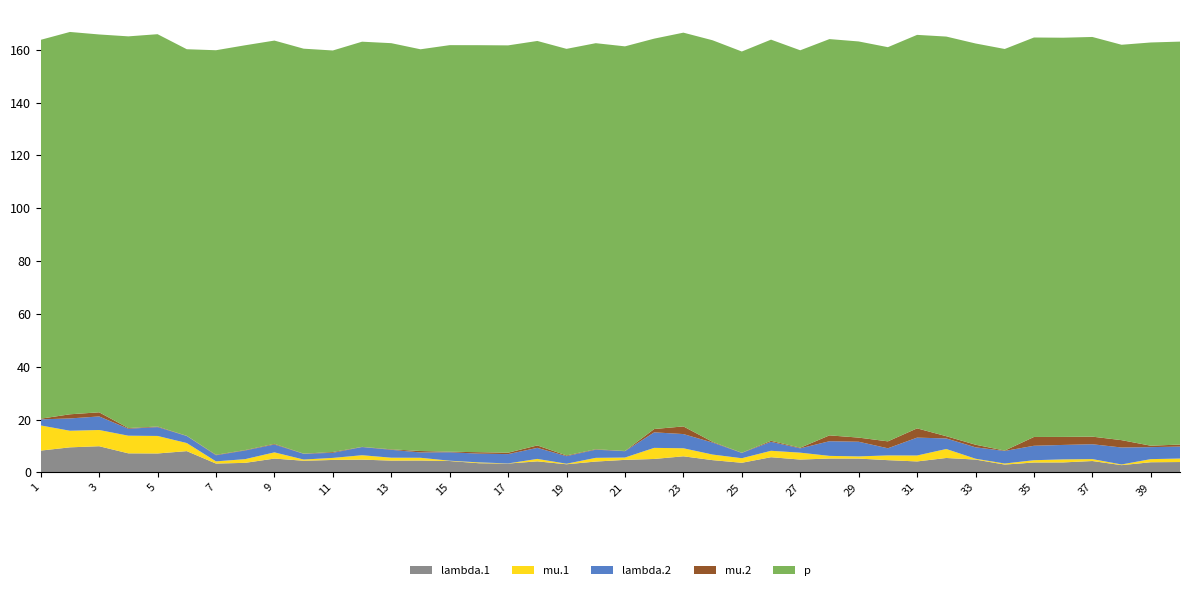

Reading left to right, list all the values displayed in this chart.

lambda.1: 8.2	9.5	9.9	7.2	7.1	8.0	3.3	3.6	5.2	4.4	4.7	4.8	4.4	4.5	4.3	3.4	3.3	4.2	3.1	4.1	4.7	5.1	6.1	4.6	3.6	5.7	4.8	5.2	5.2	4.6	4.1	5.4	4.8	2.9	3.7	3.7	4.3	2.7	3.8	3.9
mu.1: 9.5	6.3	6.1	6.7	6.6	3.1	0.8	1.4	2.3	0.5	0.8	1.7	1.1	1.0	0.1	0.3	0.0	0.9	0.2	1.4	0.9	4.2	3.0	2.1	1.7	2.4	2.6	1.0	0.8	1.8	2.2	3.4	0.3	0.4	0.9	1.2	0.7	0.3	1.2	1.3
lambda.2: 2.3	4.7	5.1	2.6	3.3	2.7	2.3	3.3	3.0	2.2	1.9	3.1	3.0	2.0	3.2	3.3	3.5	4.2	2.9	3.1	2.4	5.9	5.4	4.5	2.0	3.4	1.6	5.6	5.5	2.7	6.8	4.0	4.3	4.8	5.5	5.5	5.6	6.4	4.5	4.5
mu.2: 0.3	1.6	1.6	0.3	0.2	0.1	0.2	0.2	0.2	0.1	0.3	0.1	0.2	0.5	0.2	0.5	0.5	0.9	0.3	0.2	0.1	1.3	2.9	0.3	0.1	0.4	0.2	2.2	1.6	2.6	3.5	0.8	1.0	0.1	3.3	3.0	2.9	2.8	0.5	0.8
p: 143.5	144.8	143.1	148.3	148.6	146.4	153.2	153.3	152.7	153.3	152.0	153.4	153.8	152.1	154.0	154.1	154.2	153.2	154.0	153.7	153.2	147.8	149.1	152.1	151.9	151.9	150.5	150.1	150.0	149.3	149.0	151.3	151.9	152.1	151.3	151.2	151.3	149.7	152.7	152.6